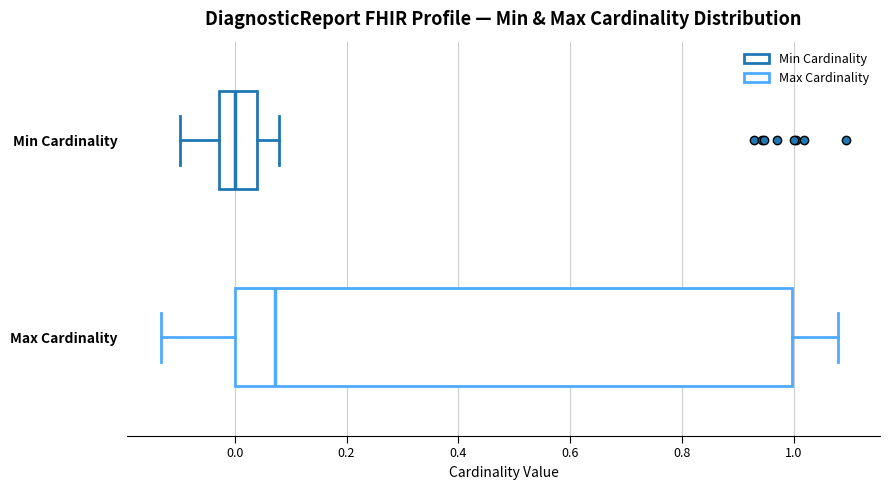

Reading bottom to top, transcribe this box plot: for each box, give where its median line is, the range the box spans, and where its two whiskers end, as read against the x-axis. The values are not printed on the chart, so give them approximately, as read against the axis.

Max Cardinality: median 0.08, box 0.00 to 1.00, whiskers -0.14 to 1.08
Min Cardinality: median 0.00, box -0.02 to 0.04, whiskers -0.10 to 0.08